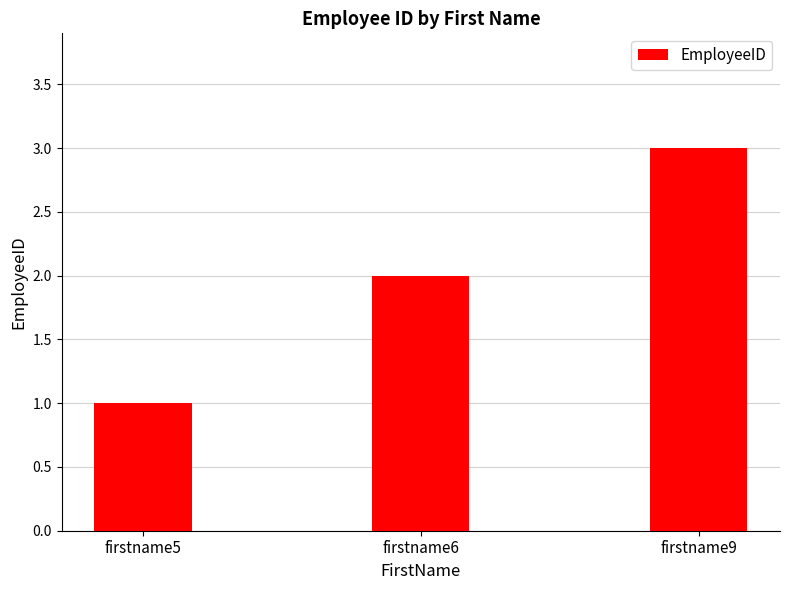

What is the value of the 3rd bar from the left?

3